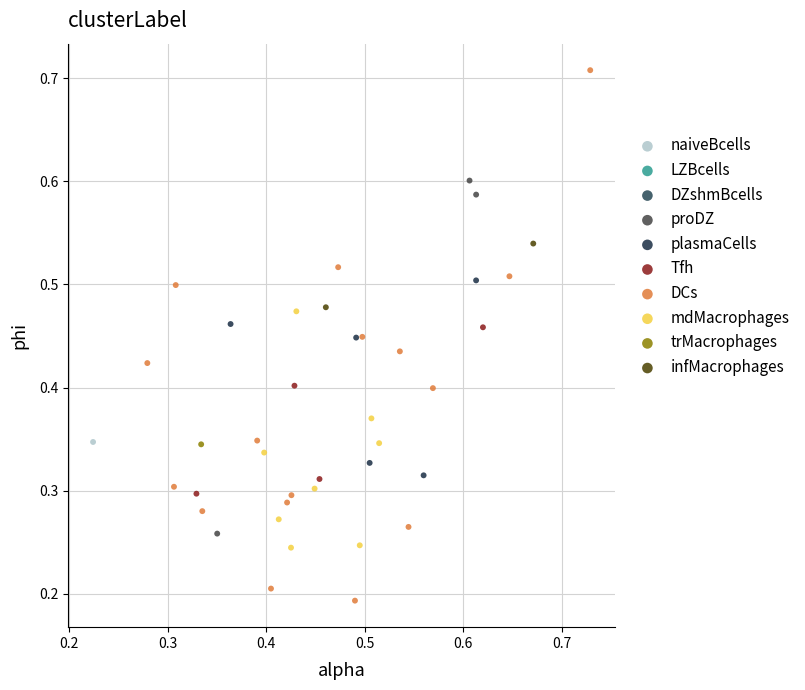

Which series reaches the maximum Y coordinate?

DCs